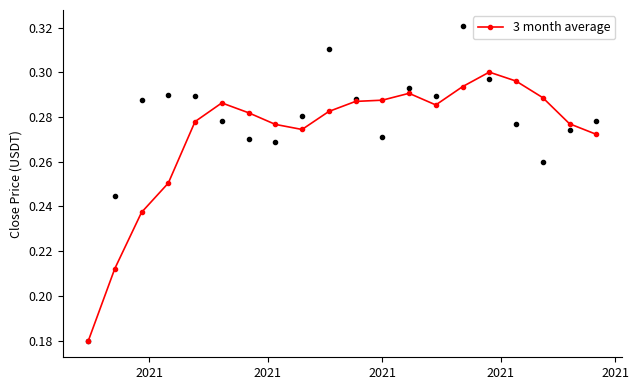

What is the sum of all values?

5.4